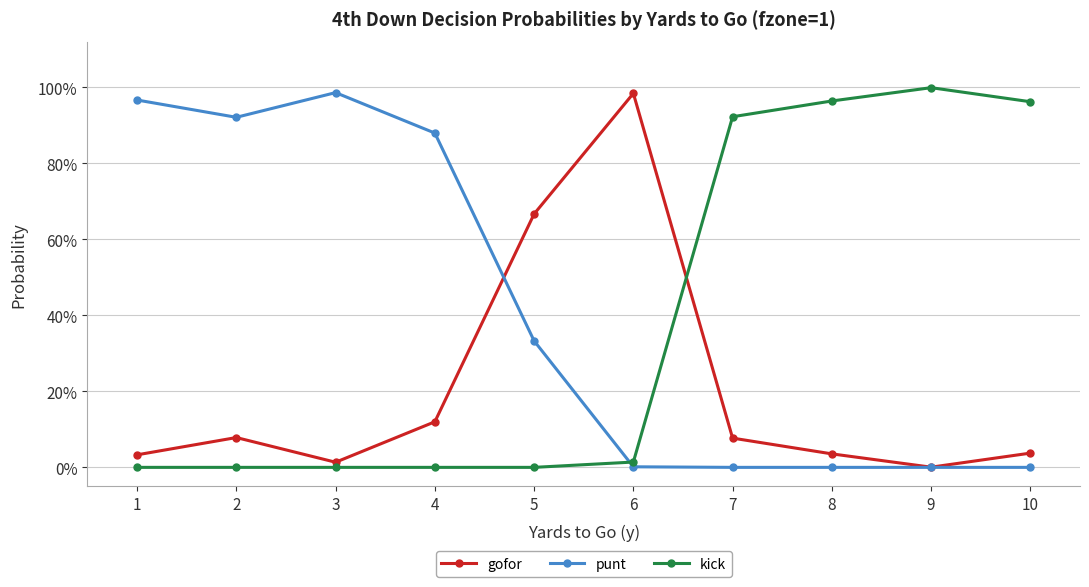

How many times do kick and gofor cross each other?

1